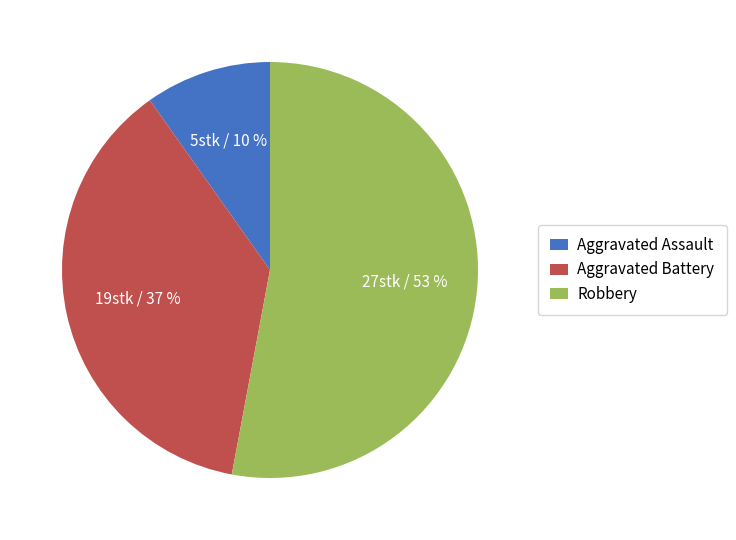

What percentage is the Aggravated Assault slice, to the nearest percent?

10%